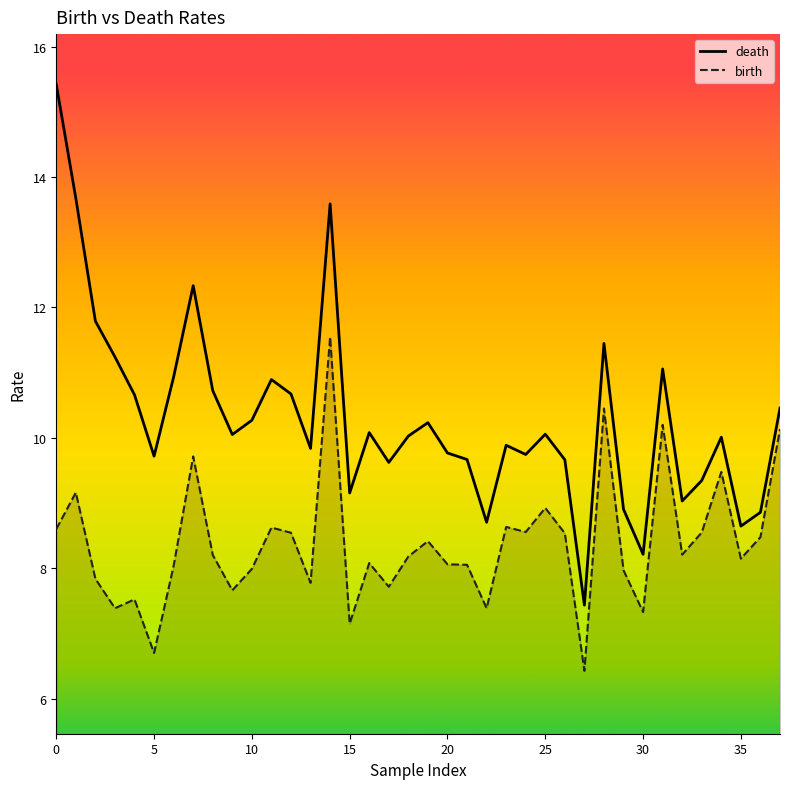

Between 33 and 10, which is larger?

10